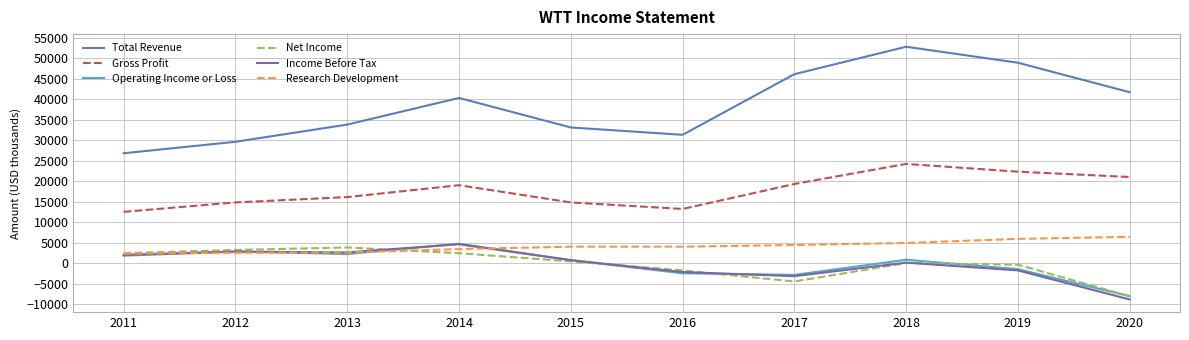

The value of Operating Income or Loss at 2013 is 2200. True or false?

True